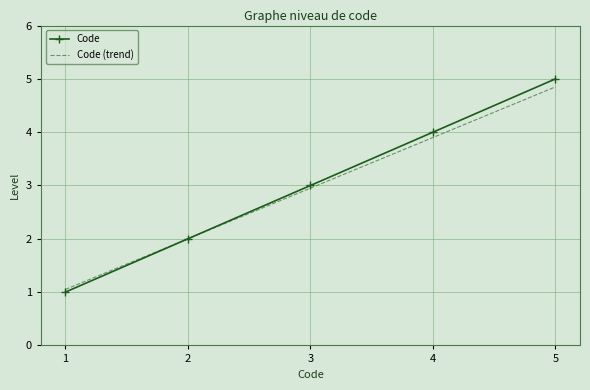

Is the value of Code at 2 greater than the value of Code (trend) at 4?

No